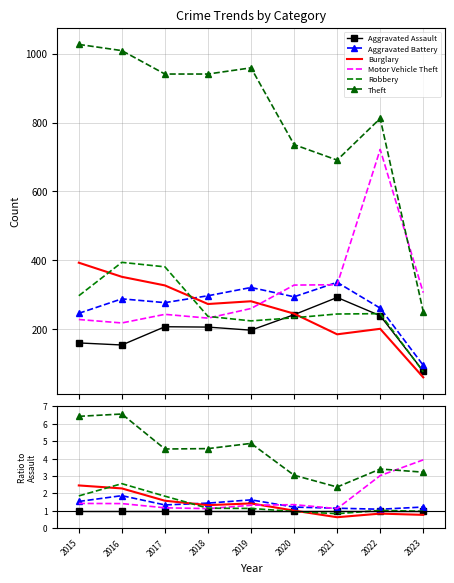

How many times do Robbery and Aggravated Assault cross each other?

3